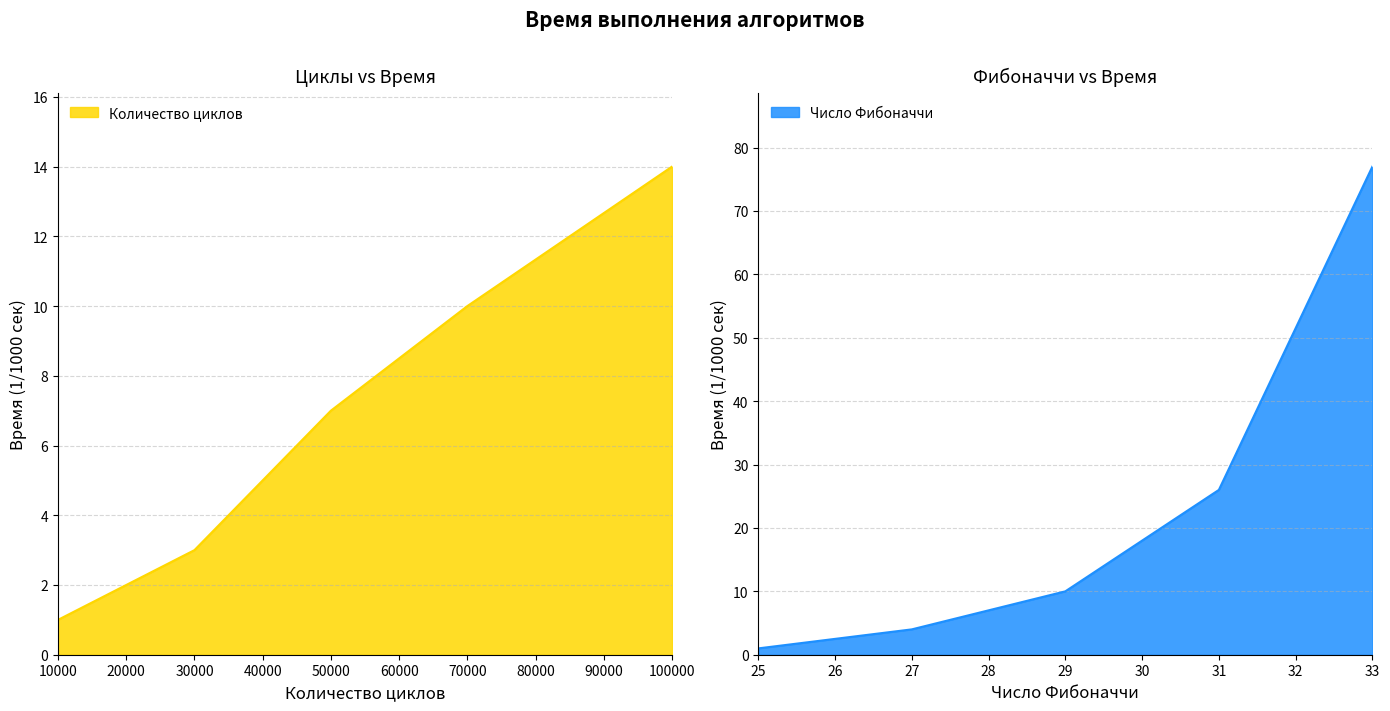

What is the maximum value for Число Фибоначчи?

77